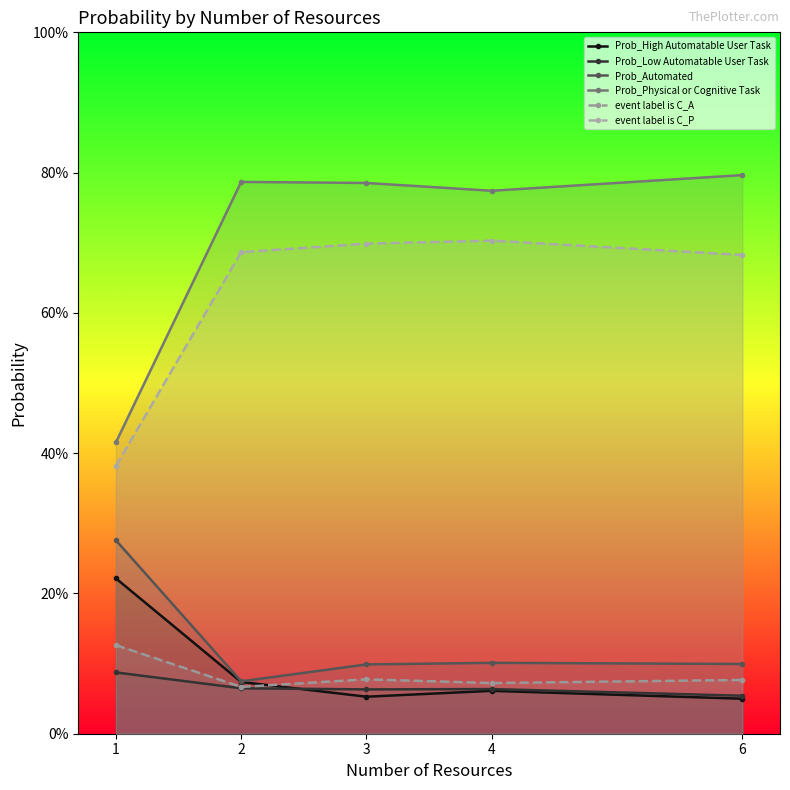

How many Prob_Low Automatable User Task values are between 0 and 1?

5